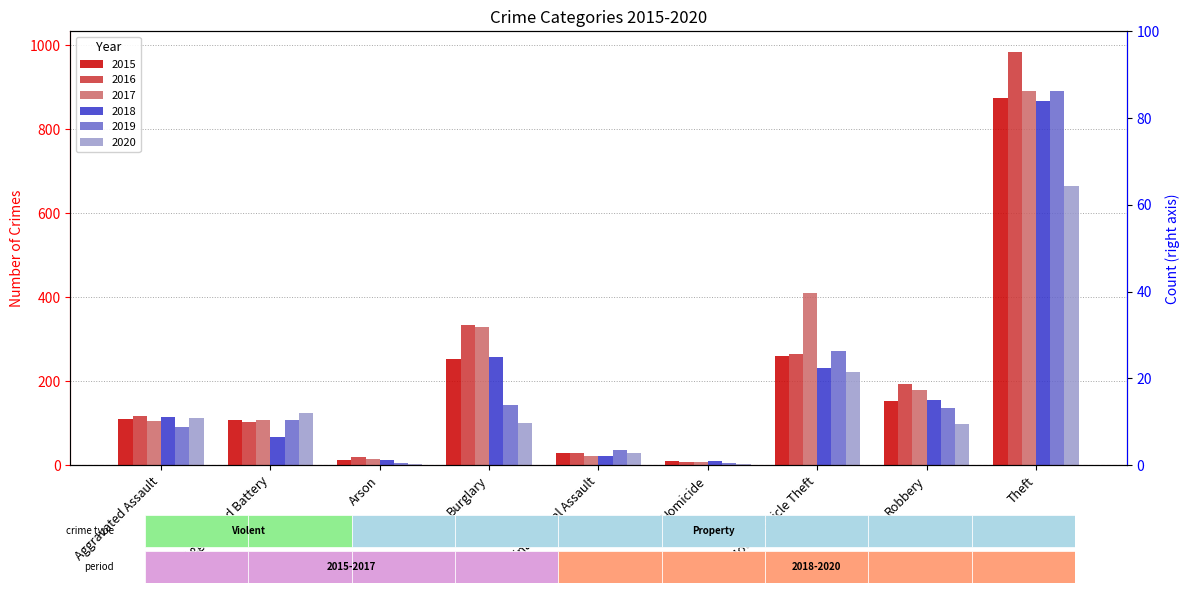

How many data points does each series have?

9